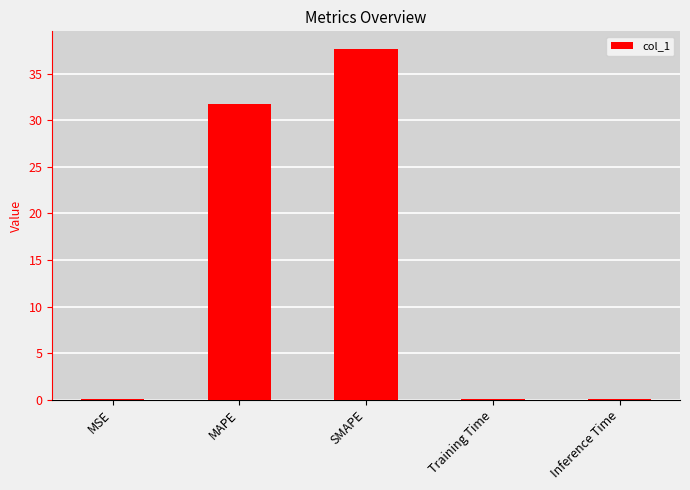

What is the sum of all values?

69.6